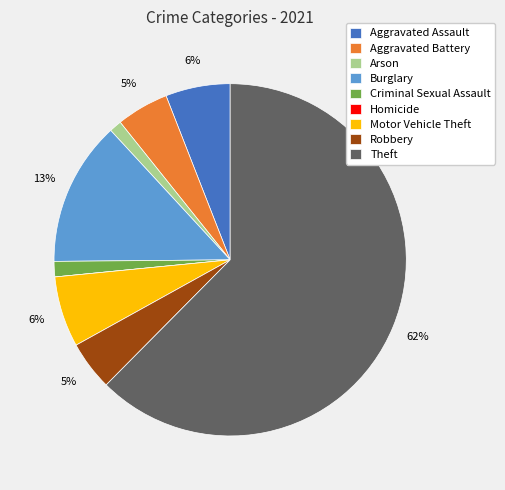

To the nearest percent, what is the average slice percentage?

11%